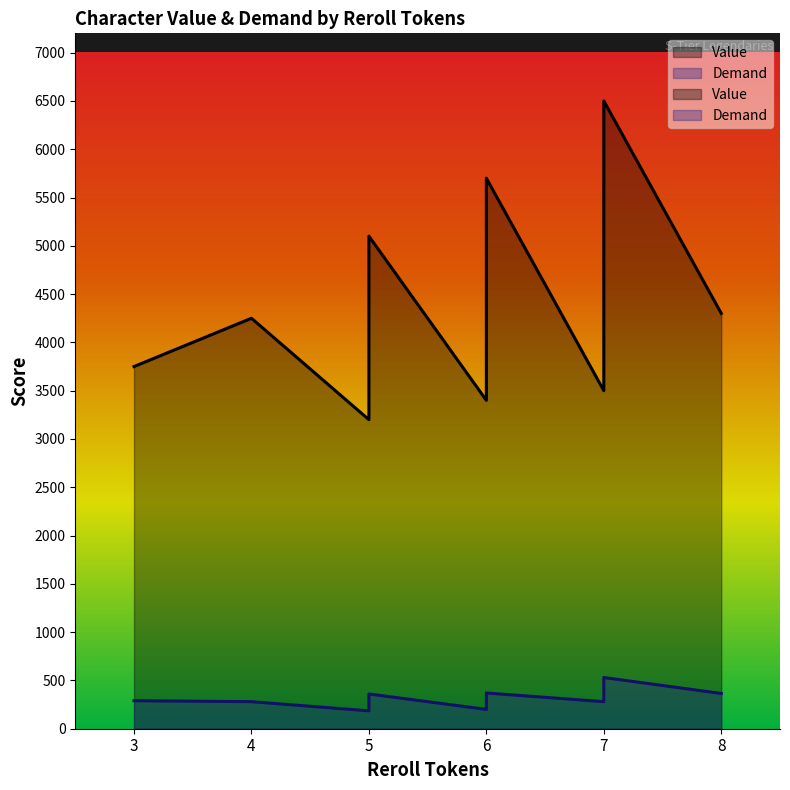

Which series has the largest range (max minus min)?

Value